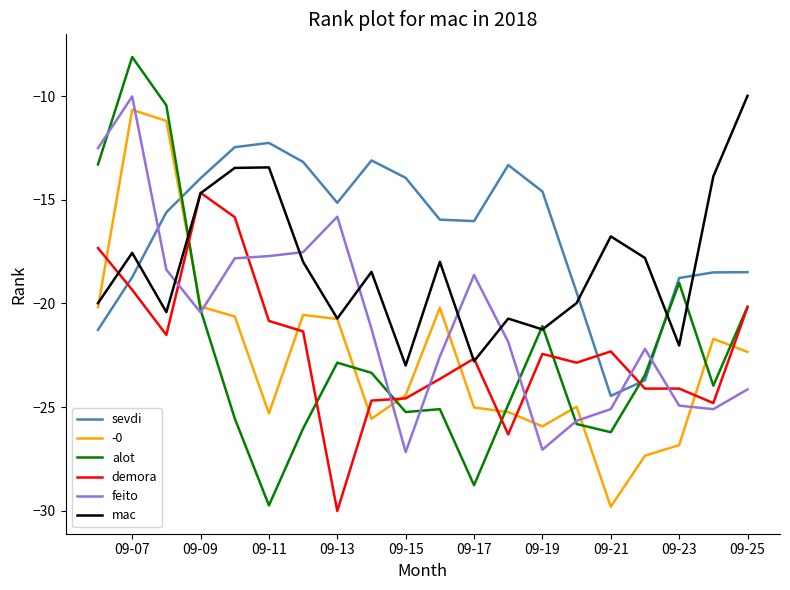

What is the minimum value shown in the chart?

-30.0